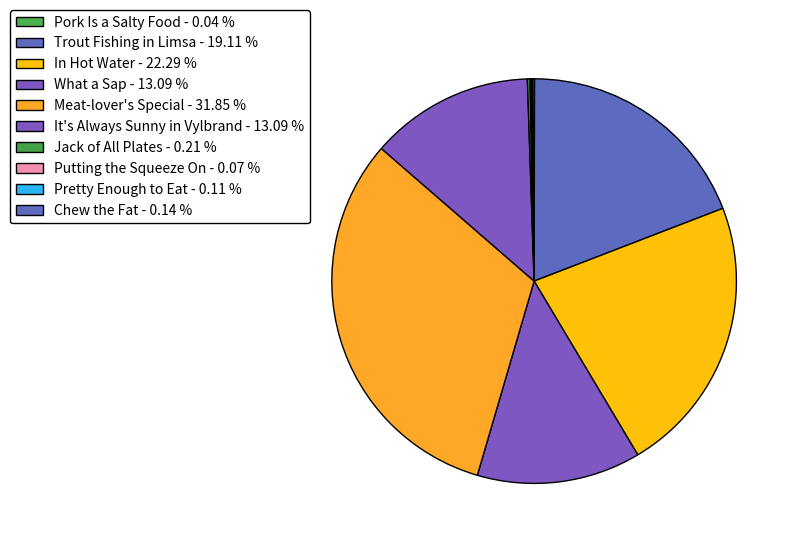

Which slice is the largest?

Meat-lover's Special